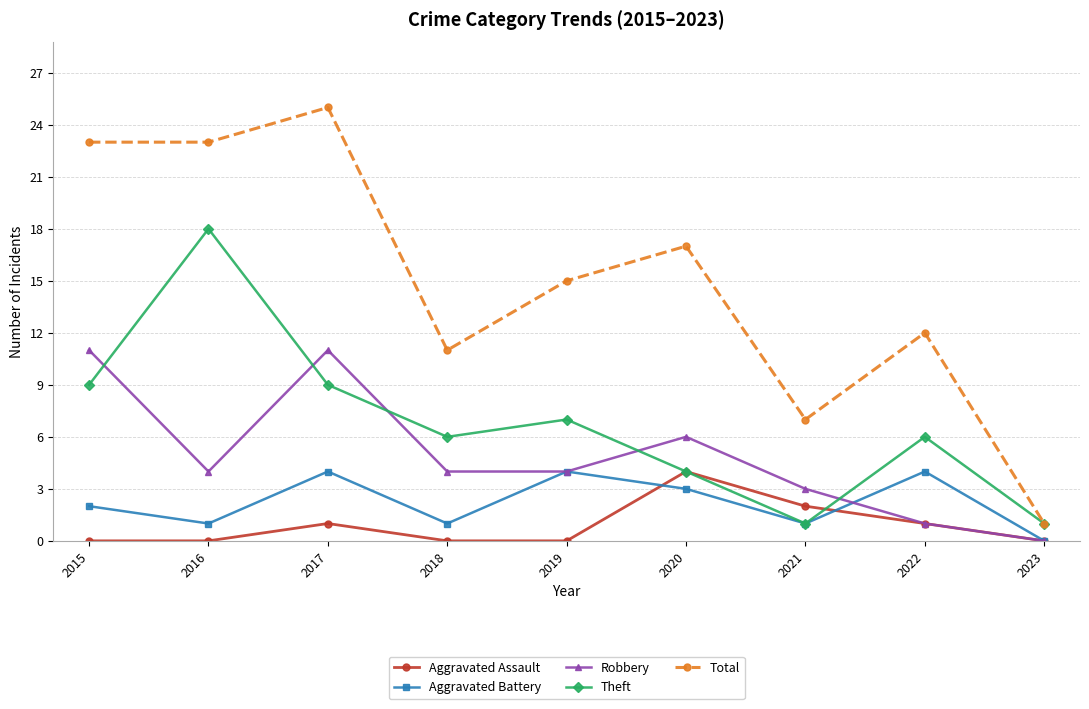

Count the number of categories in the chart.

9